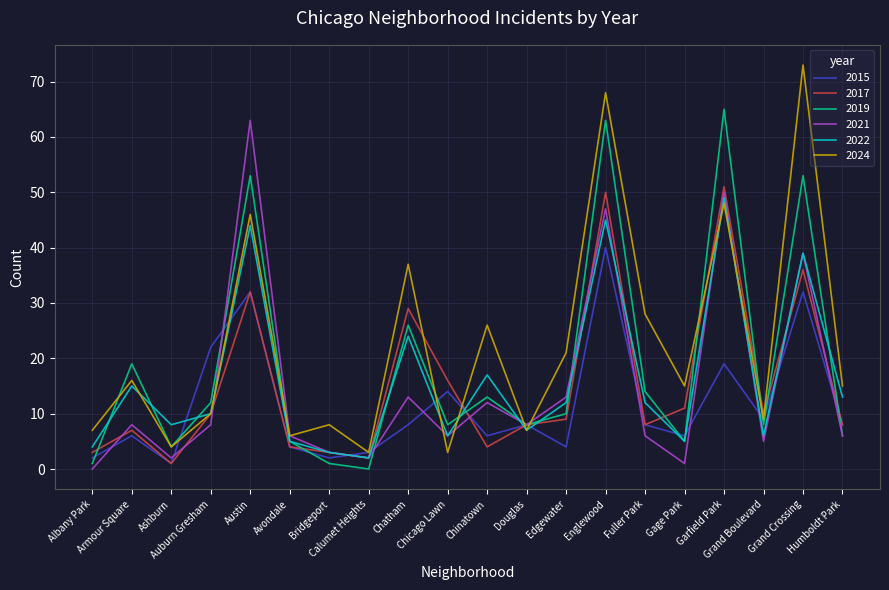

Where is the first local maximum for 2019?

Armour Square